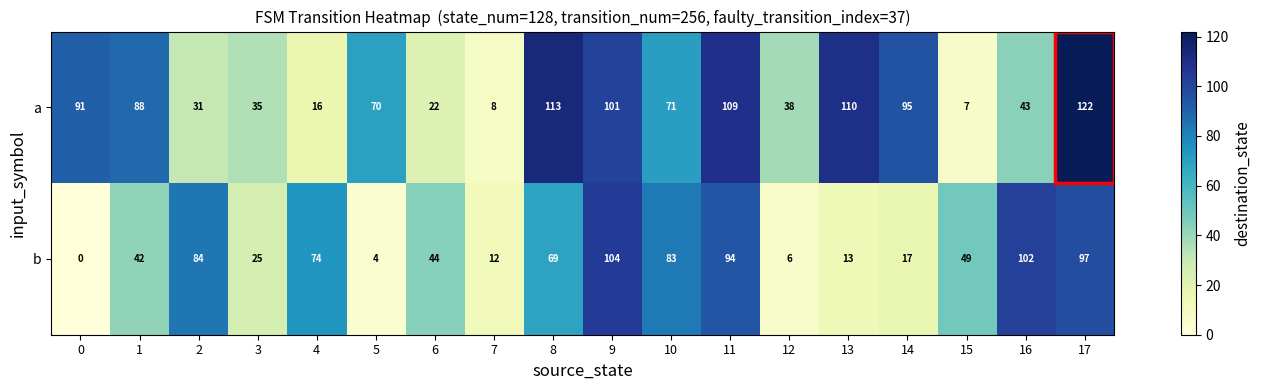

At which category is the sum across all series the highest?

17